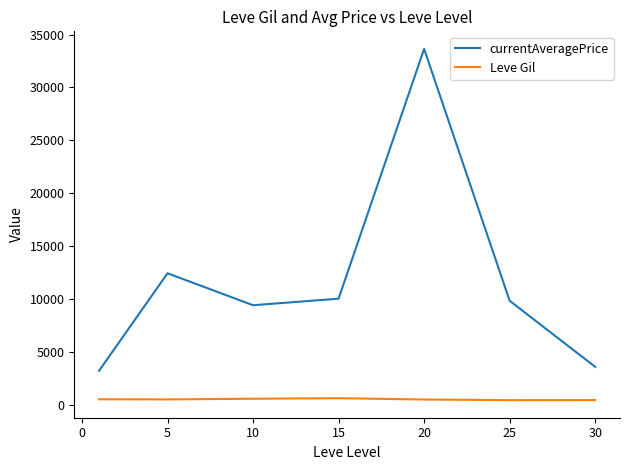

Which series has the largest range (max minus min)?

currentAveragePrice